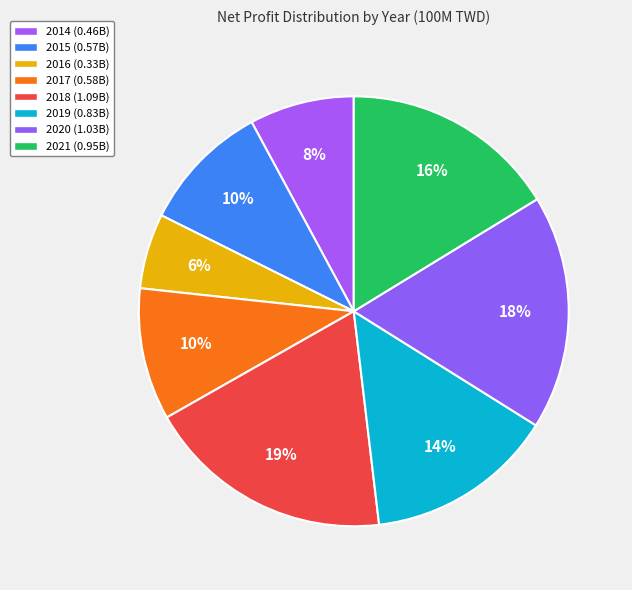

How many slices are in this pie chart?

8